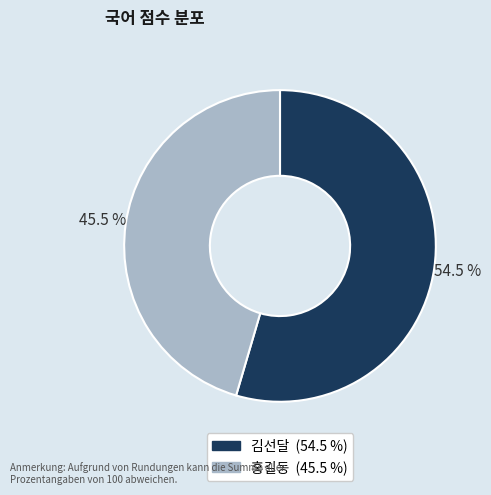

To the nearest percent, what is the combined percentage of 김선달 and 홍길동?

100%